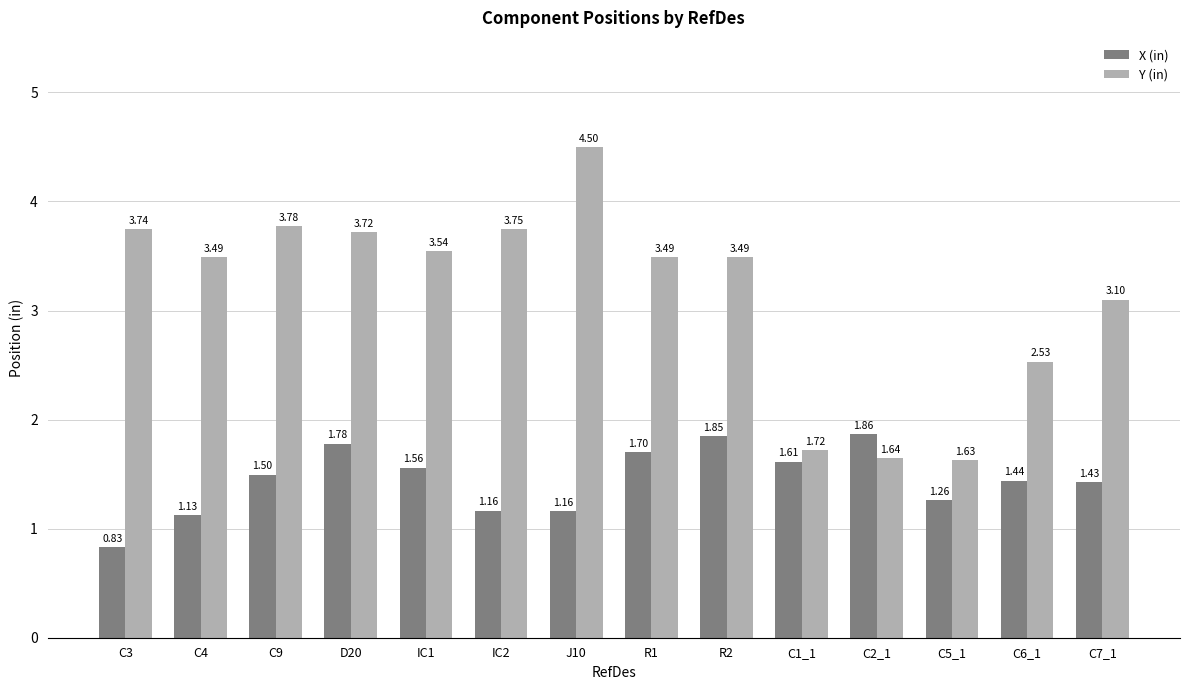

Rank the series at IC2 from highest to lowest value.

Y (in), X (in)